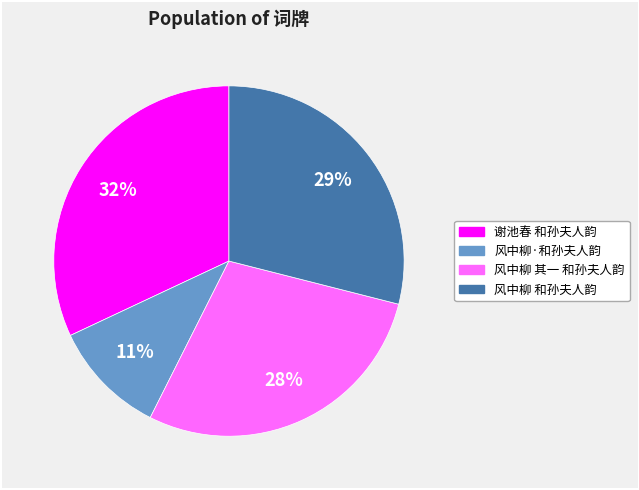

Rank the categories by value from highest to lowest.

谢池春 和孙夫人韵, 风中柳 和孙夫人韵, 风中柳 其一 和孙夫人韵, 风中柳·和孙夫人韵